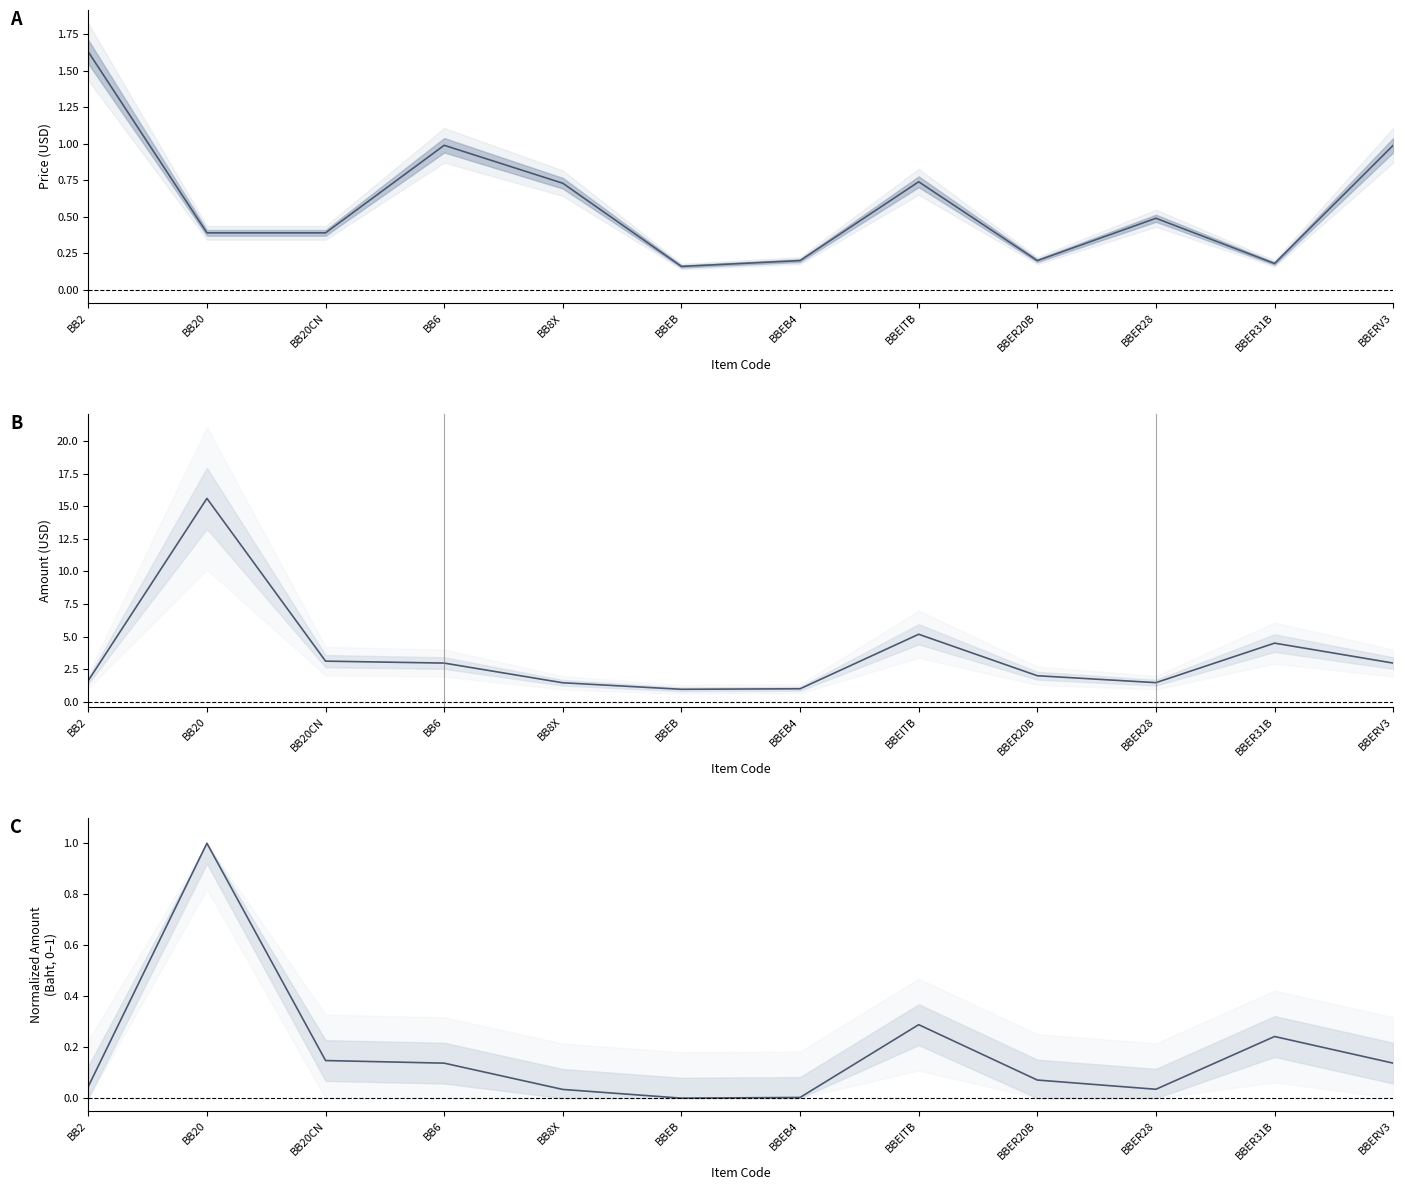

Where is Normalized Amount (Baht) nearest to the value 0?

BBEB